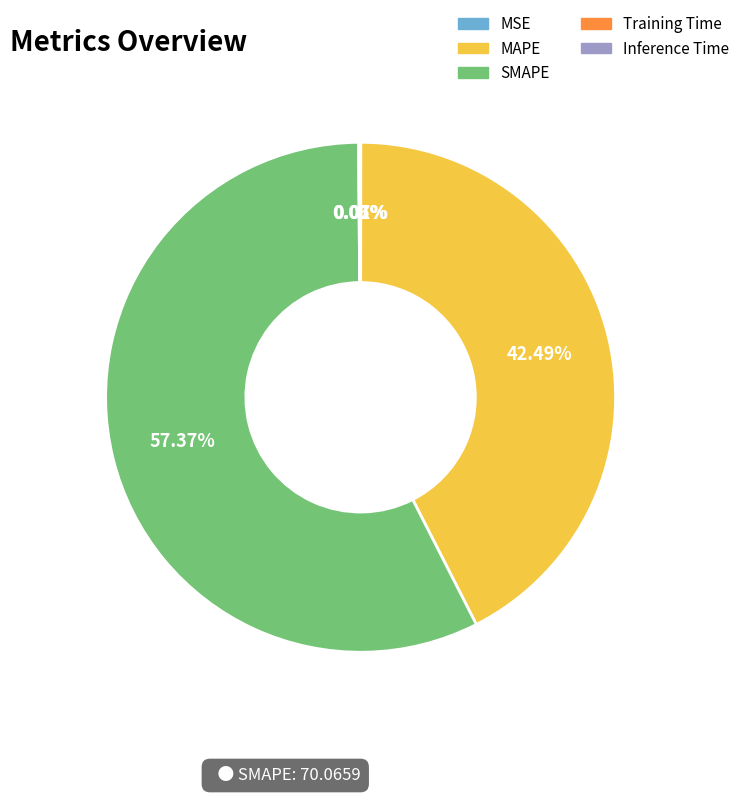

What is the majority slice?

SMAPE